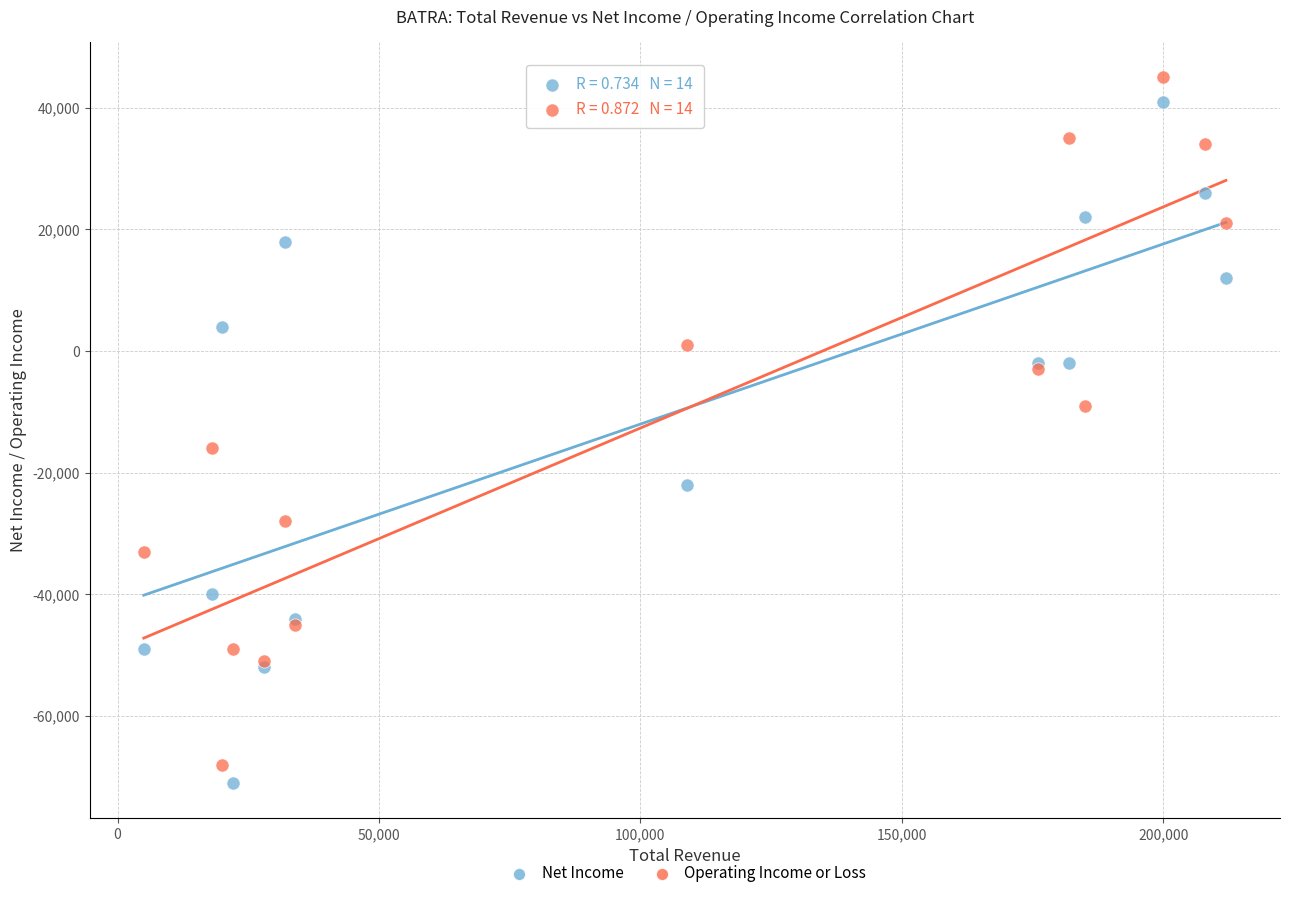

Which series reaches the minimum Y coordinate?

Net Income